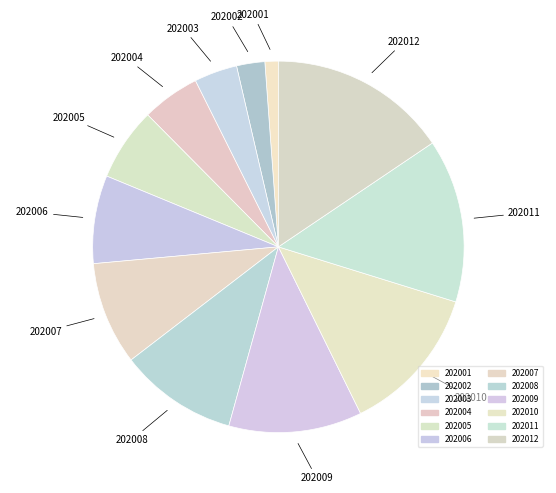

Does 202003 represent more than half of the total?

No